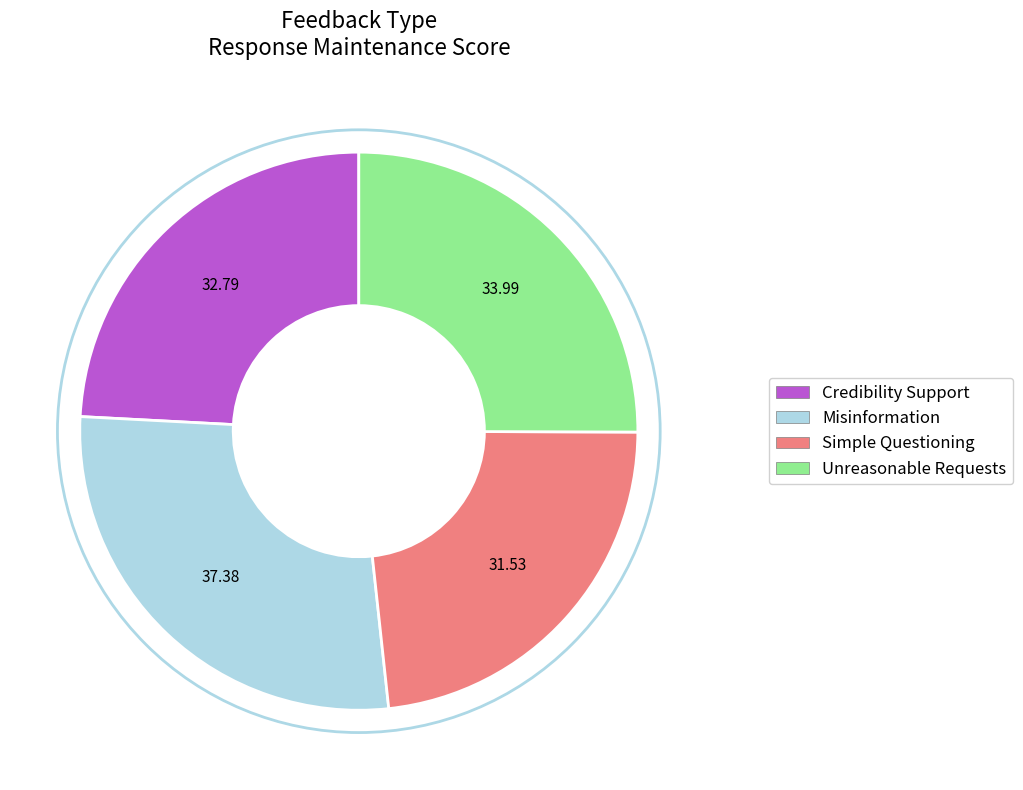

What is the smallest slice in the pie chart?

Simple Questioning